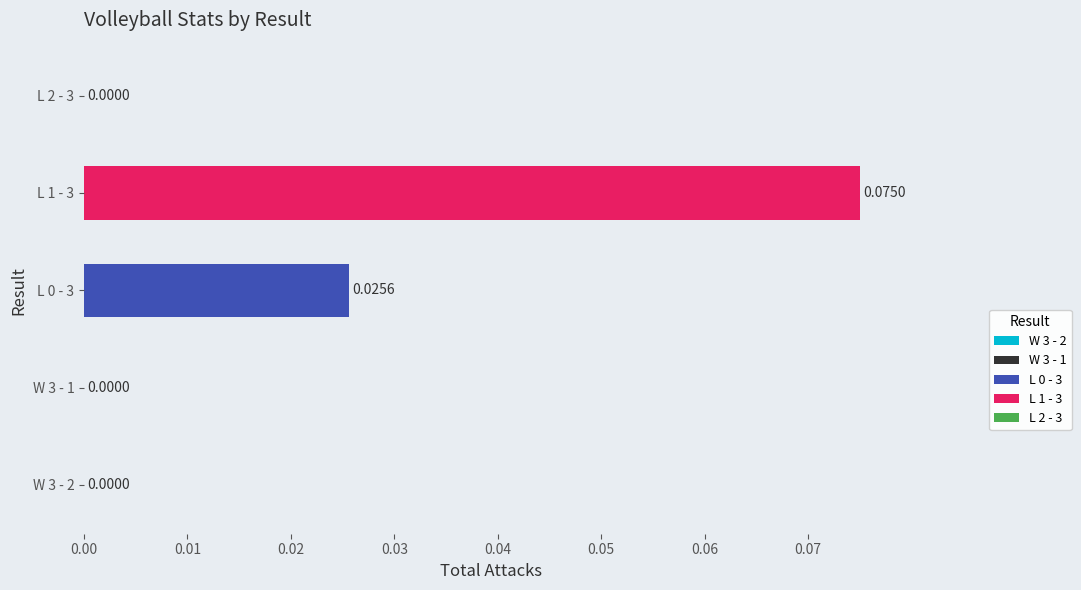

Does the chart contain stacked bars?

No